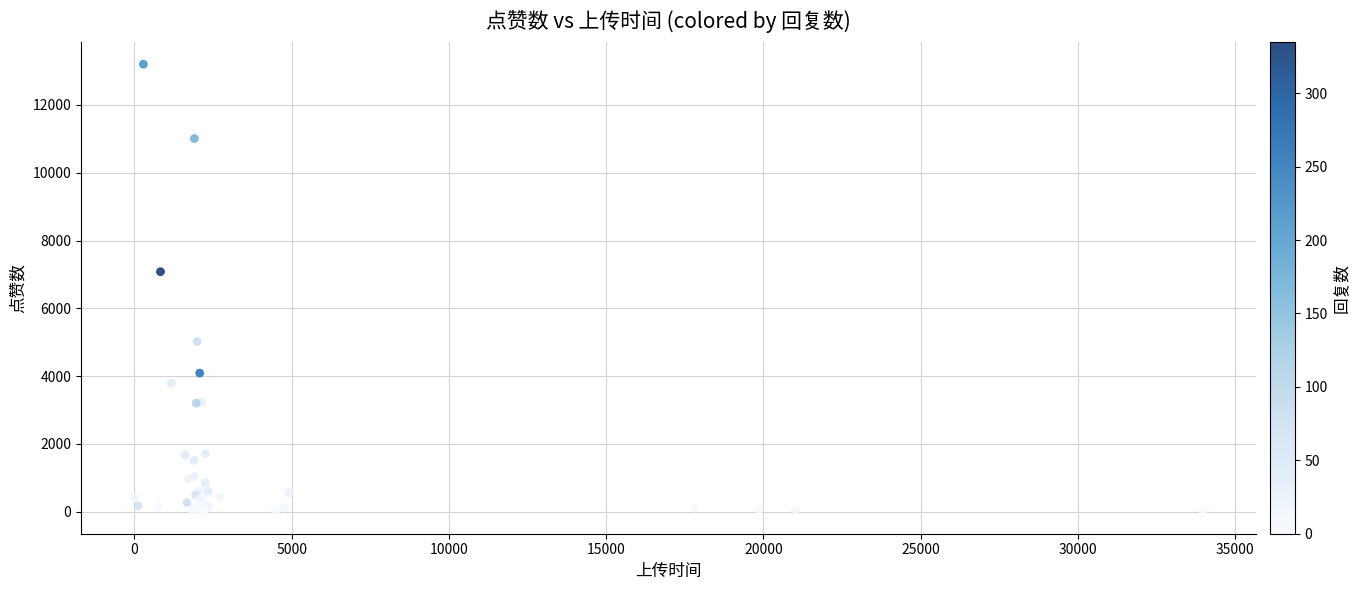

What Y value in the scatter plot is closest to 6608?

7083